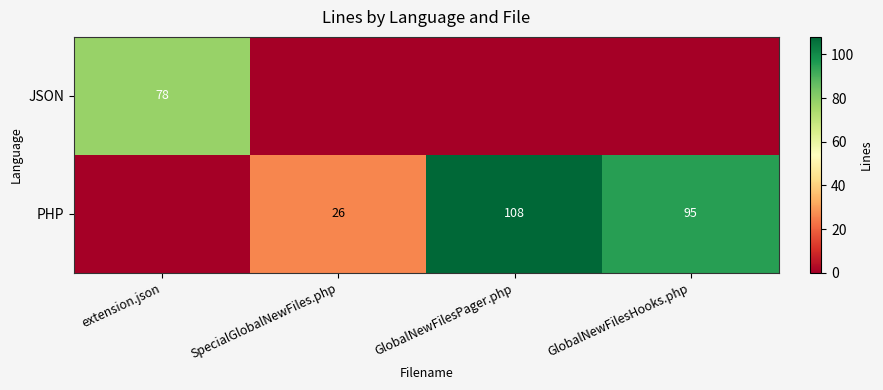

True or false: PHP has a value of 95 at GlobalNewFilesHooks.php.

True